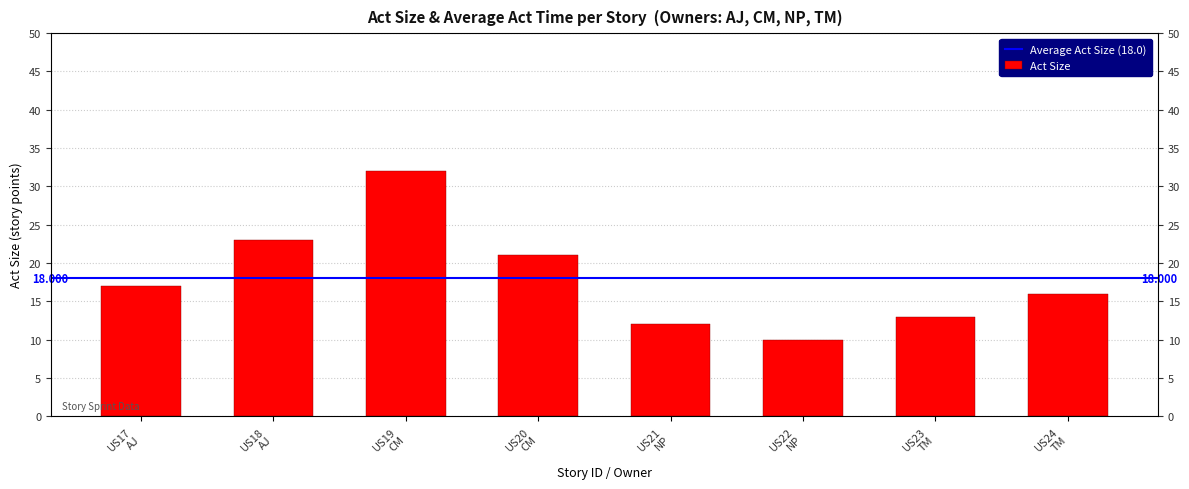

Reading right to left, list all the values displayed in this chart.

16	13	10	12	21	32	23	17